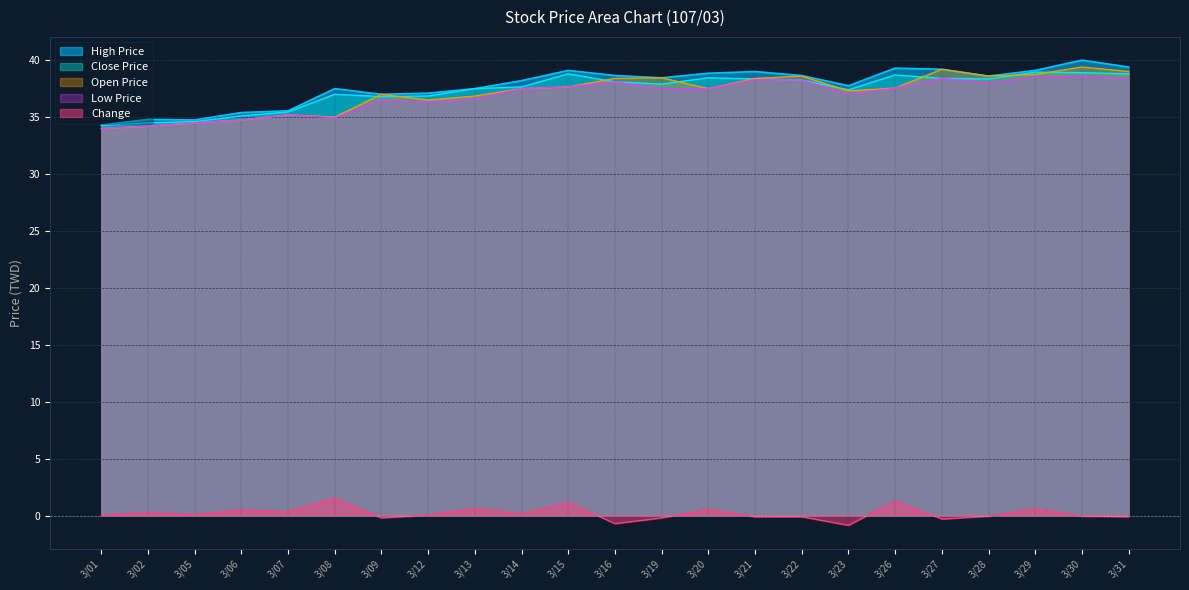

Which series has the widest spread of values?

High Price